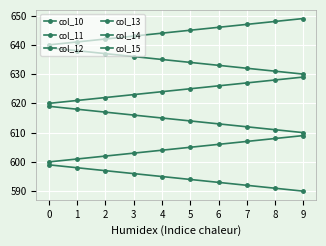

Reading left to right, extract all data points from this chart.

col_10: 0=640.0	1=641.0	2=642.0	3=643.0	4=644.0	5=645.0	6=646.0	7=647.0	8=648.0	9=649.0
col_11: 0=639.0	1=638.0	2=637.0	3=636.0	4=635.0	5=634.0	6=633.0	7=632.0	8=631.0	9=630.0
col_12: 0=620.0	1=621.0	2=622.0	3=623.0	4=624.0	5=625.0	6=626.0	7=627.0	8=628.0	9=629.0
col_13: 0=619.0	1=618.0	2=617.0	3=616.0	4=615.0	5=614.0	6=613.0	7=612.0	8=611.0	9=610.0
col_14: 0=600.0	1=601.0	2=602.0	3=603.0	4=604.0	5=605.0	6=606.0	7=607.0	8=608.0	9=609.0
col_15: 0=599.0	1=598.0	2=597.0	3=596.0	4=595.0	5=594.0	6=593.0	7=592.0	8=591.0	9=590.0